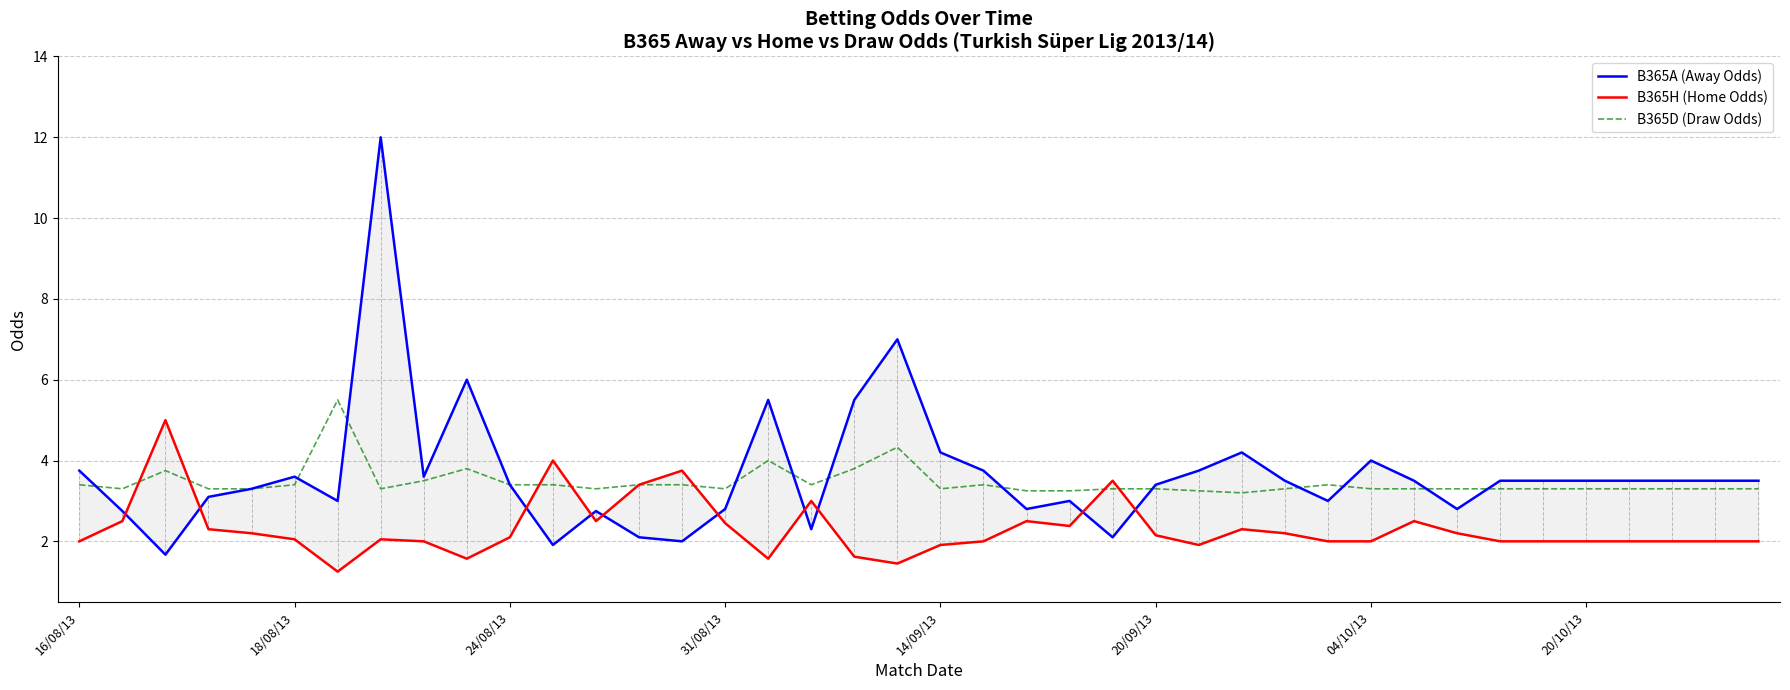

Which series has the largest total across all categories?

B365A (Away Odds)